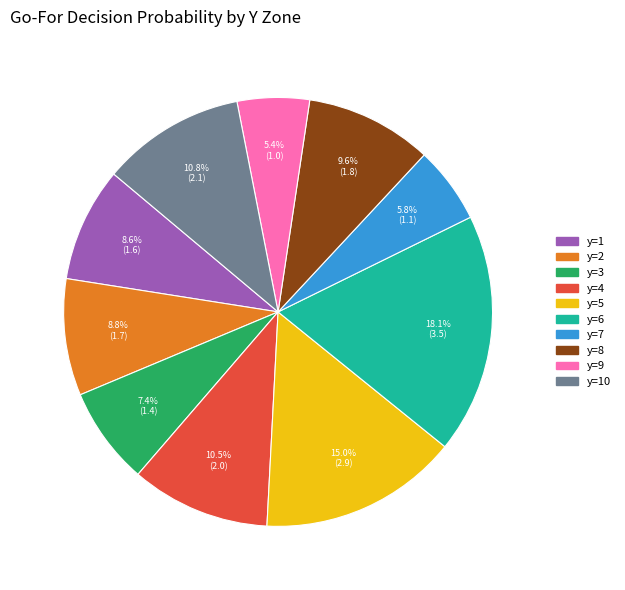

What percentage is NOT represented by y=5?

85.0%